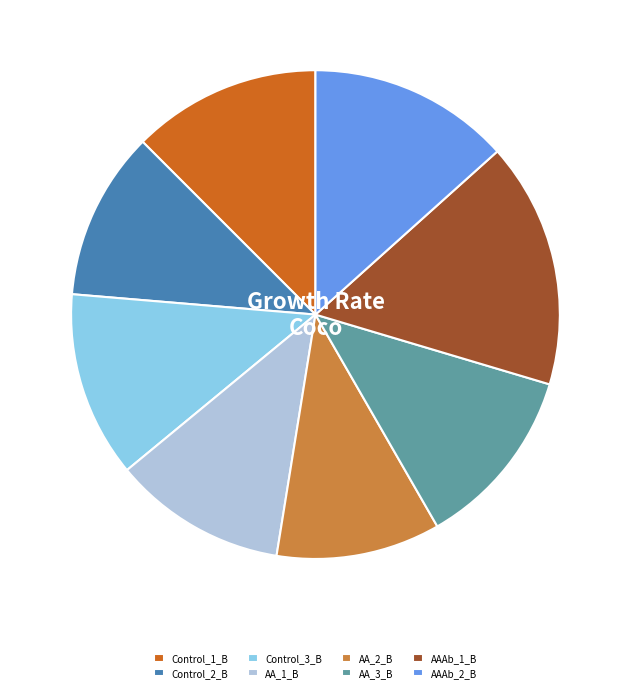

Does AAAb_2_B account for over 50% of the chart?

No